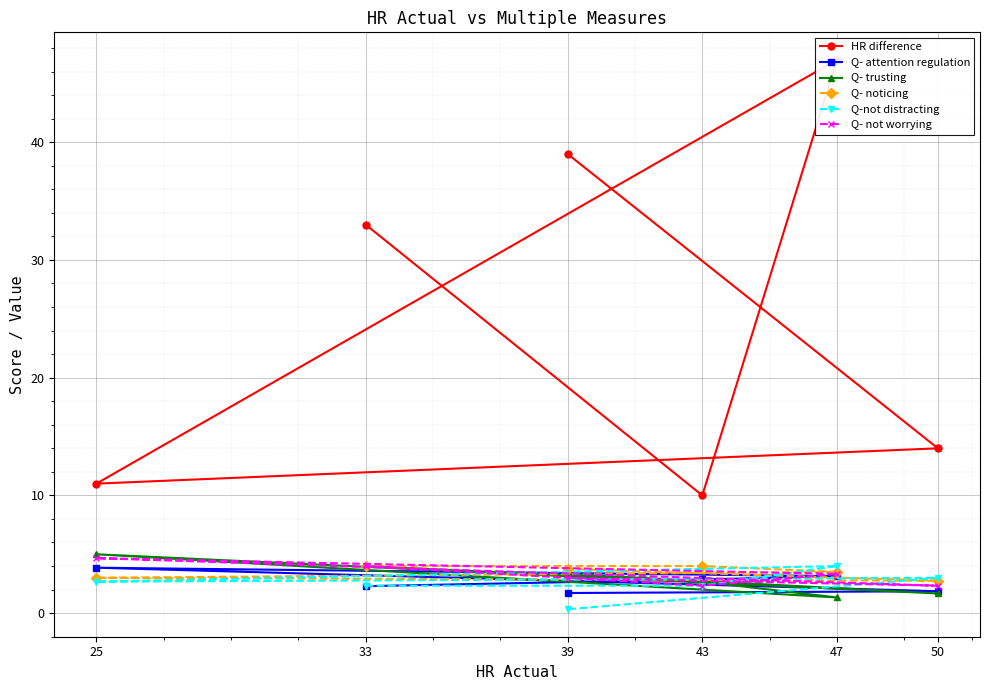

Is the value of Q- trusting at 25 greater than the value of Q-not distracting at 25?

Yes